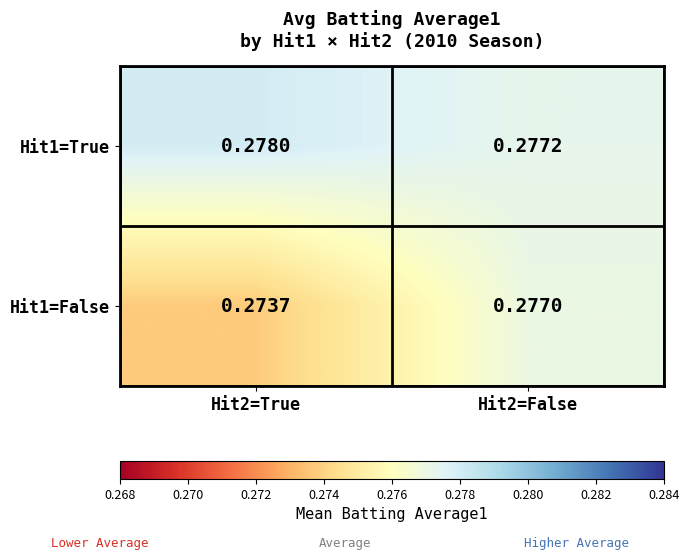

Between Hit2=True and Hit2=False, which series saw the biggest shift?

Hit1=False